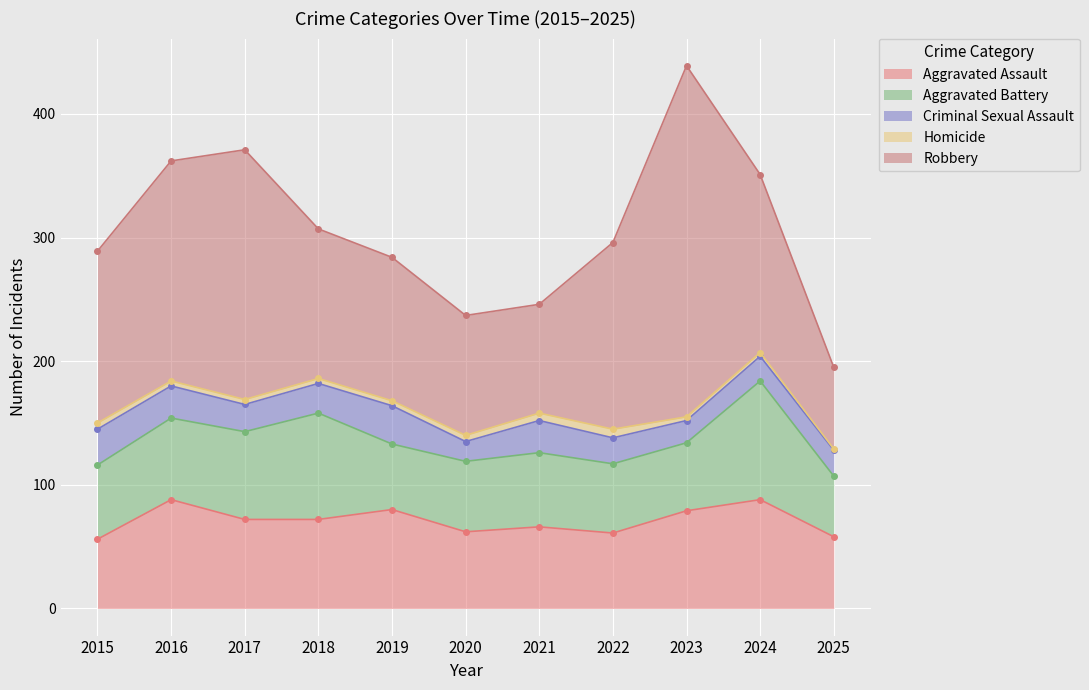

True or false: Criminal Sexual Assault and Aggravated Assault cross at least once.

False